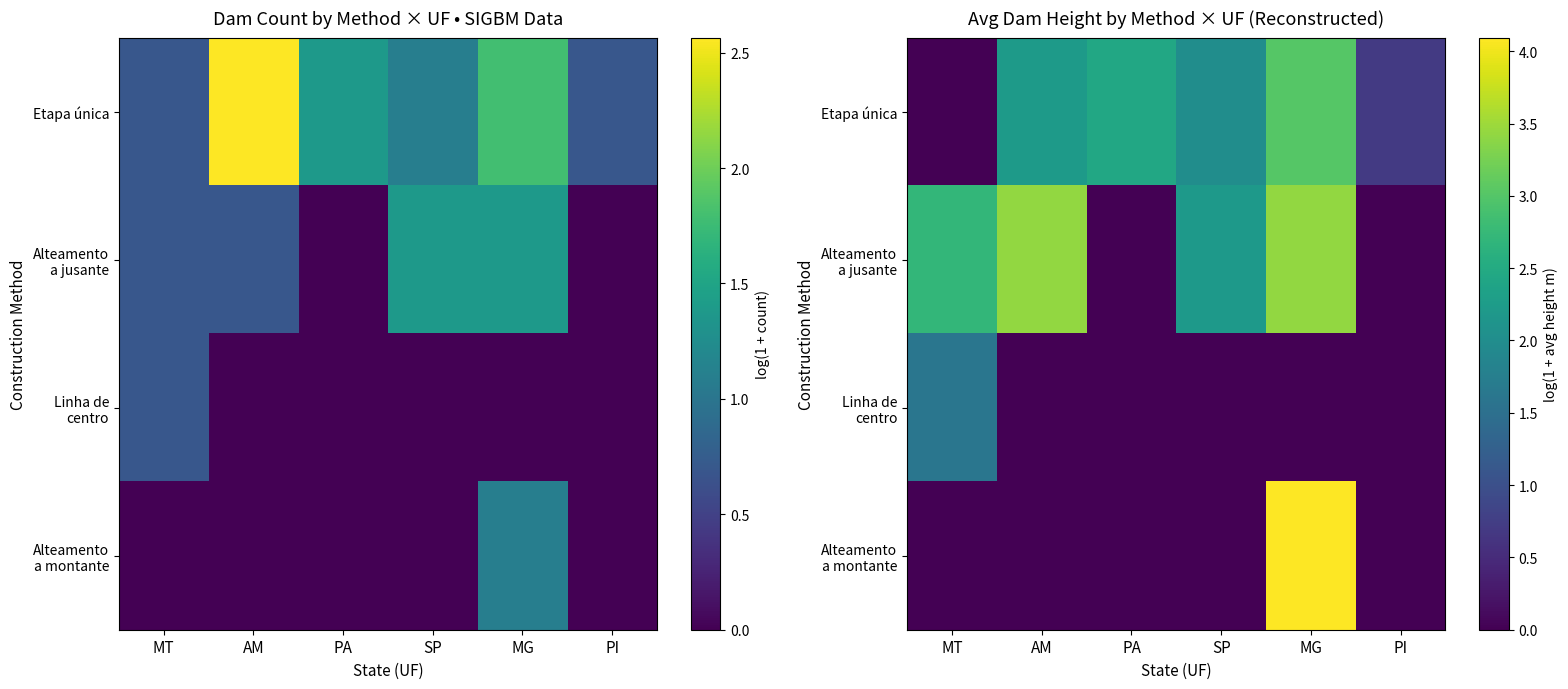

Which series changed the most between PA and SP?

Alteamento a jusante